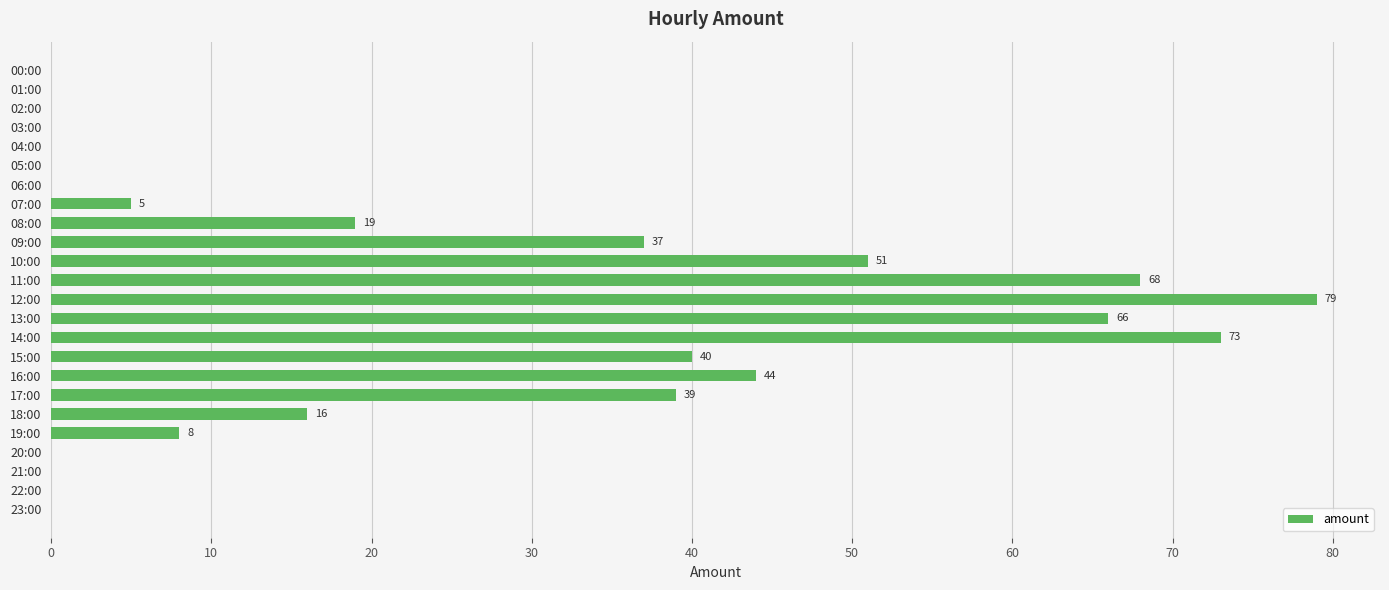

What is the average value?

23